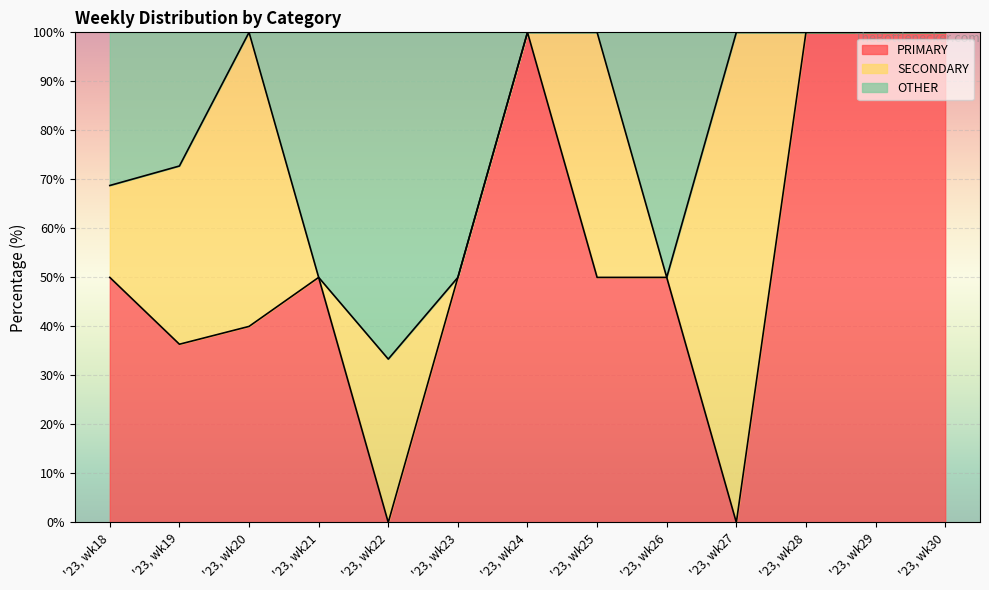

The value of PRIMARY at '23, wk21 is 75.3. True or false?

False